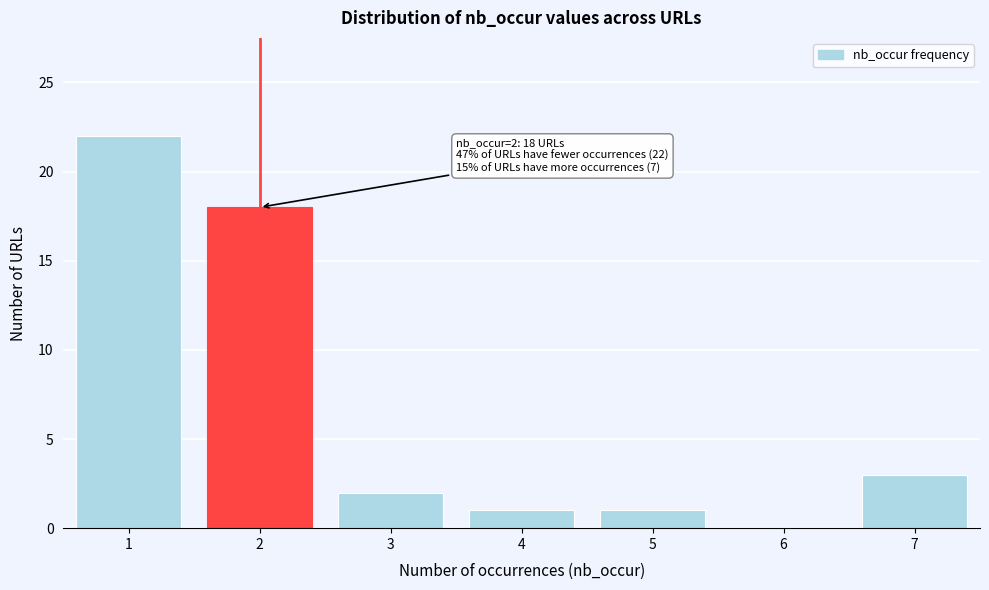

Reading left to right, transcribe all the data shown in this chart.

1=22	2=18	3=2	4=1	5=1	6=0	7=3